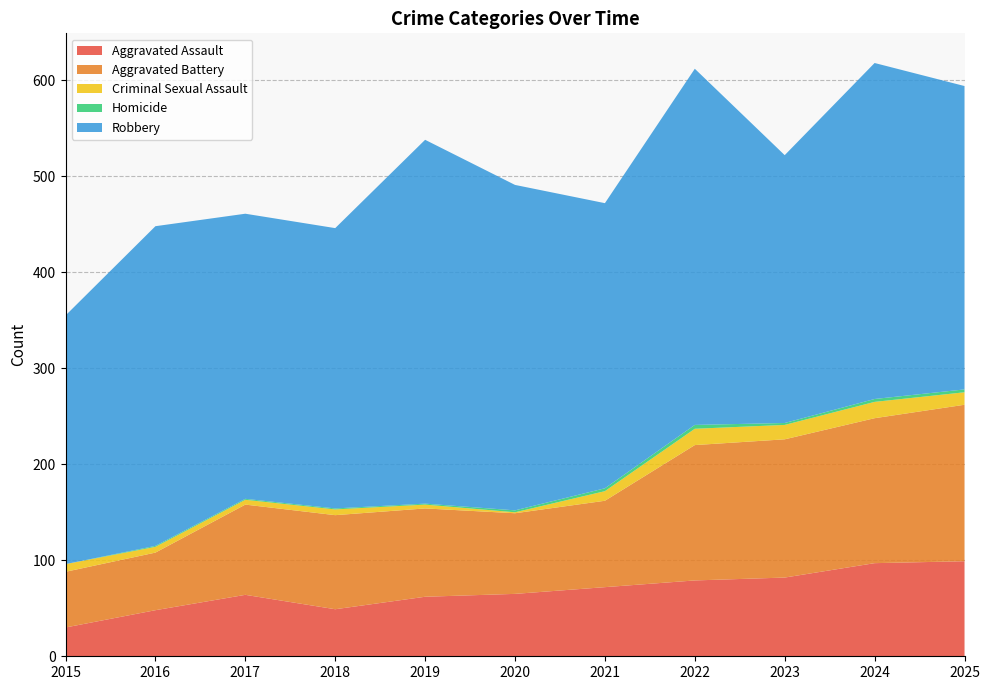

Reading right to left, list all the values displayed in this chart.

Aggravated Assault: 2025=99	2024=97	2023=82	2022=79	2021=72	2020=65	2019=62	2018=49	2017=64	2016=48	2015=30
Aggravated Battery: 2025=163	2024=151	2023=144	2022=141	2021=90	2020=84	2019=92	2018=98	2017=94	2016=60	2015=58
Criminal Sexual Assault: 2025=13	2024=17	2023=15	2022=17	2021=10	2020=1	2019=4	2018=6	2017=5	2016=6	2015=8
Homicide: 2025=3	2024=3	2023=2	2022=4	2021=3	2020=2	2019=1	2018=1	2017=1	2016=1	2015=0
Robbery: 2025=316	2024=350	2023=279	2022=371	2021=297	2020=339	2019=379	2018=292	2017=297	2016=333	2015=259